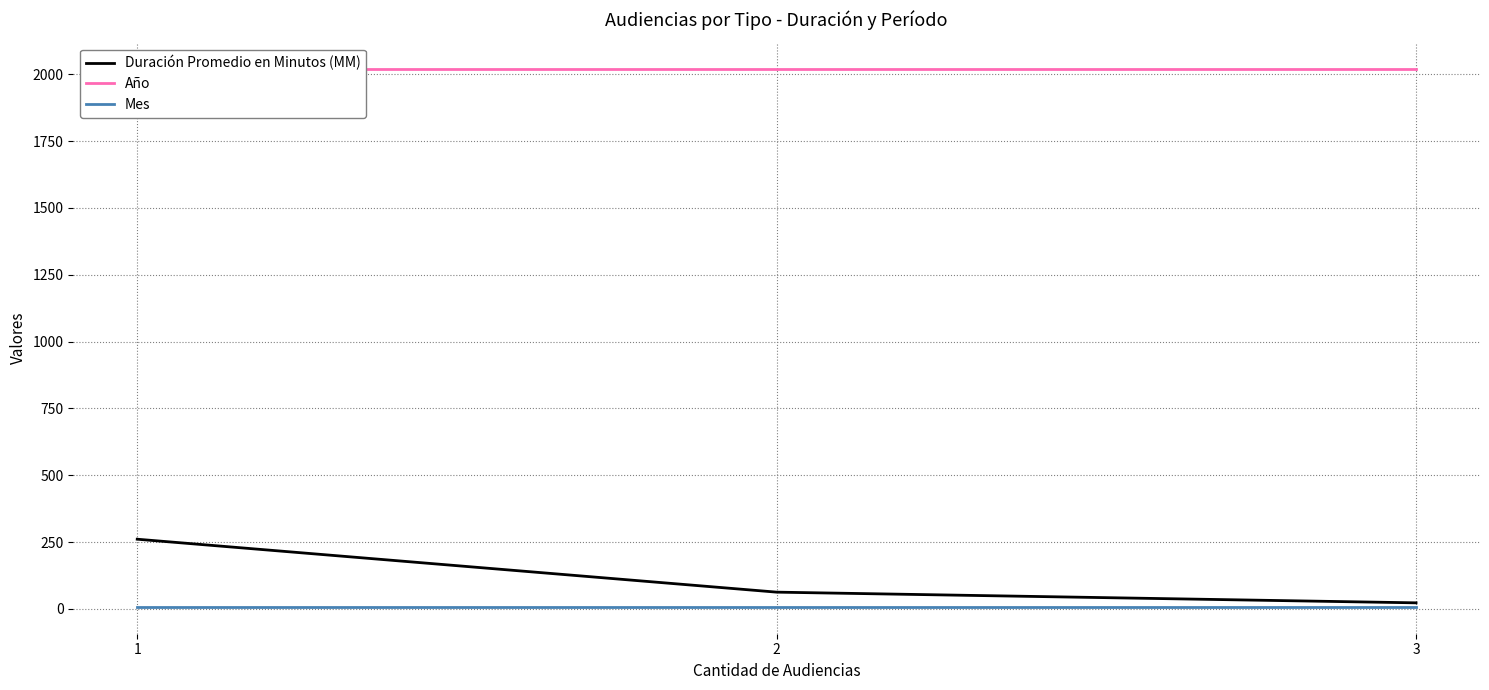

What are all the series names shown in the legend?

Duración Promedio en Minutos (MM), Año, Mes